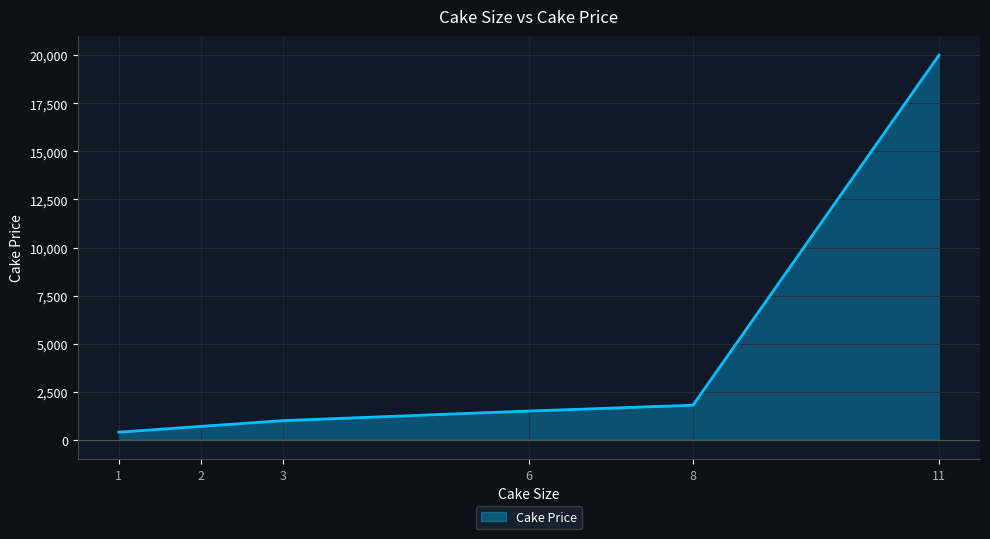

Which label corresponds to the largest value in the chart?

11